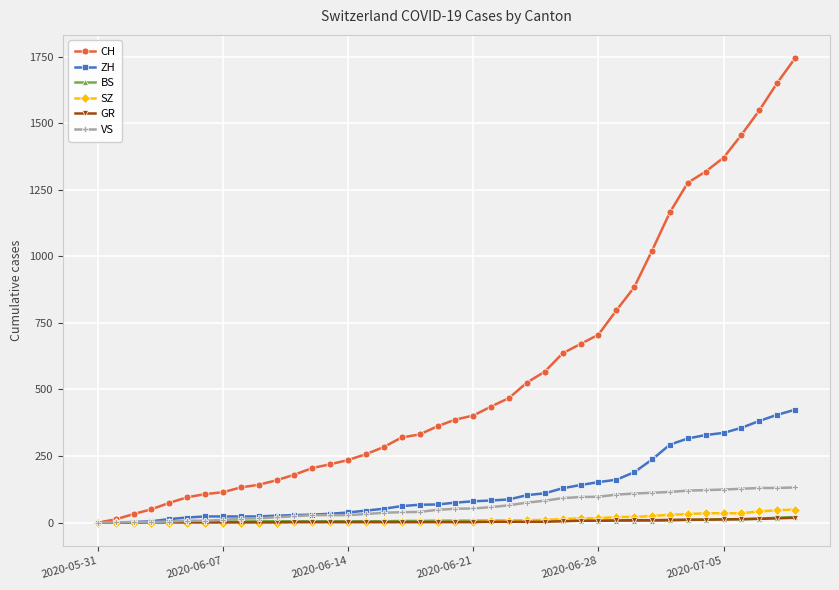

What is the average value of the CH series?

559